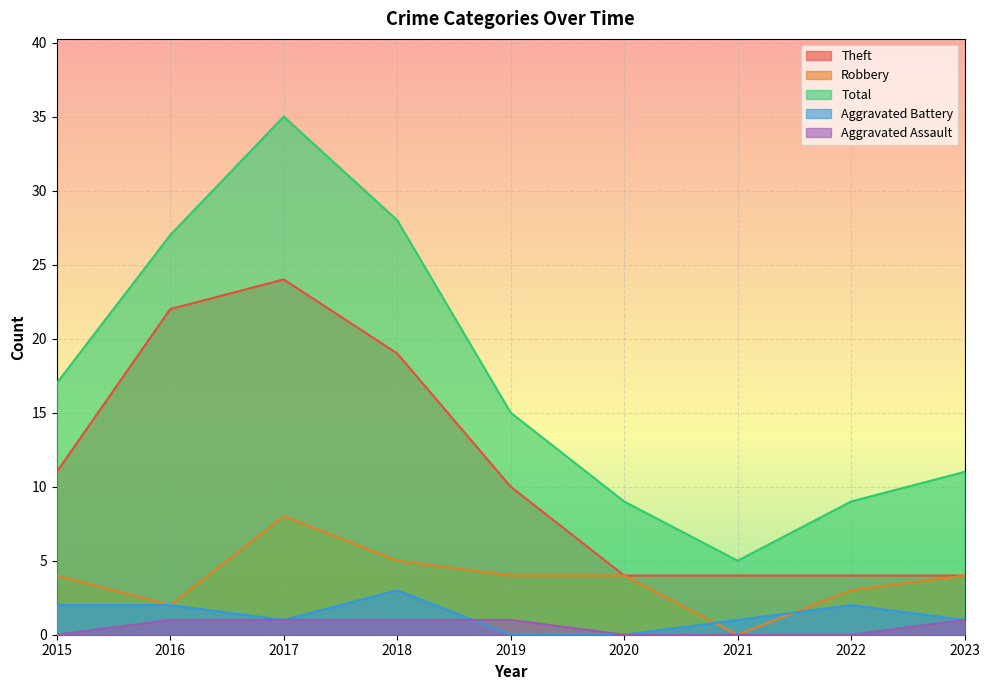

How many values in the Aggravated Battery series are below 1?

2